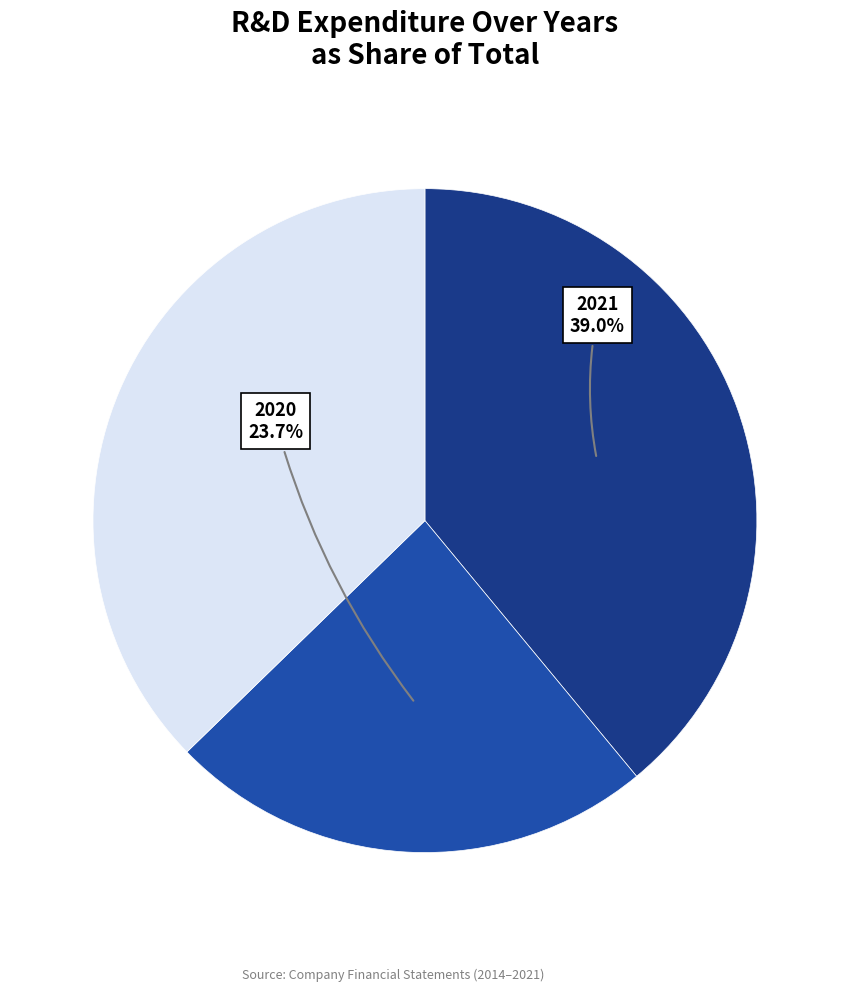

Is there any slice that represents more than half of the pie?

No